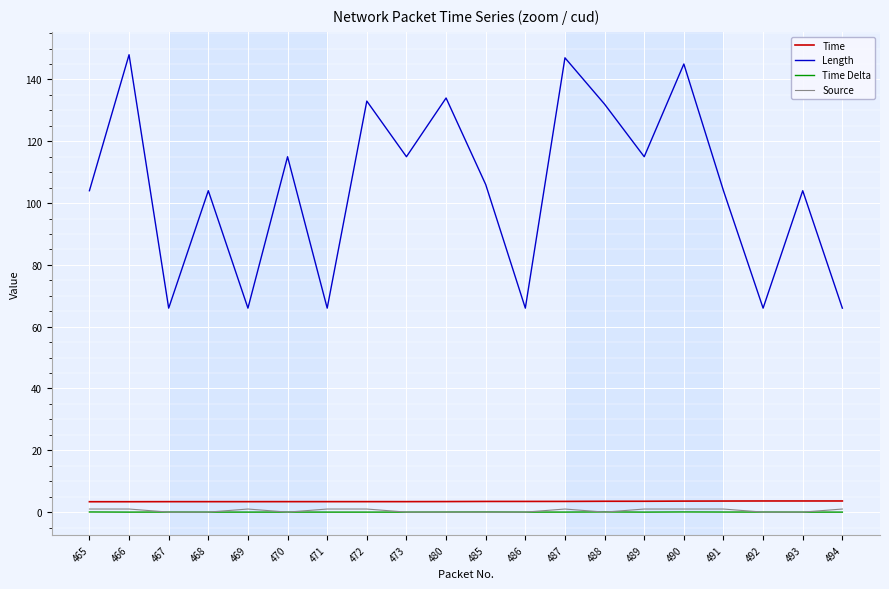

Where do Source and Time Delta first cross each other?

466 and 467